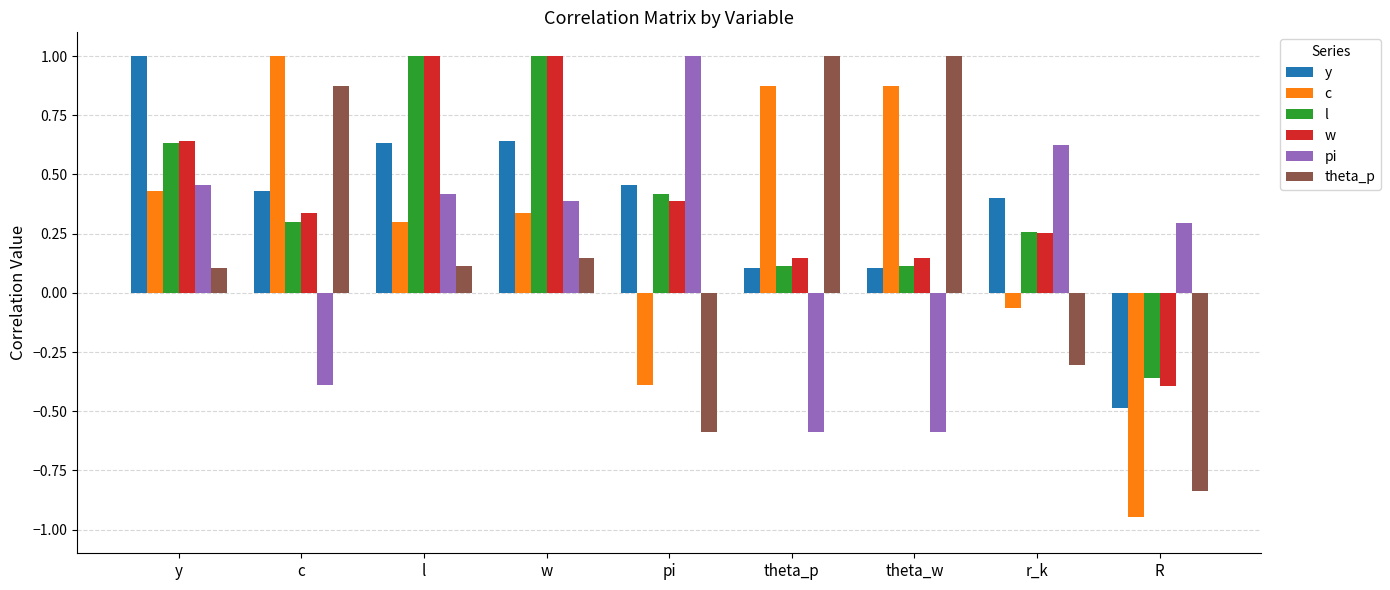

At which label does c first exceed 0?

y